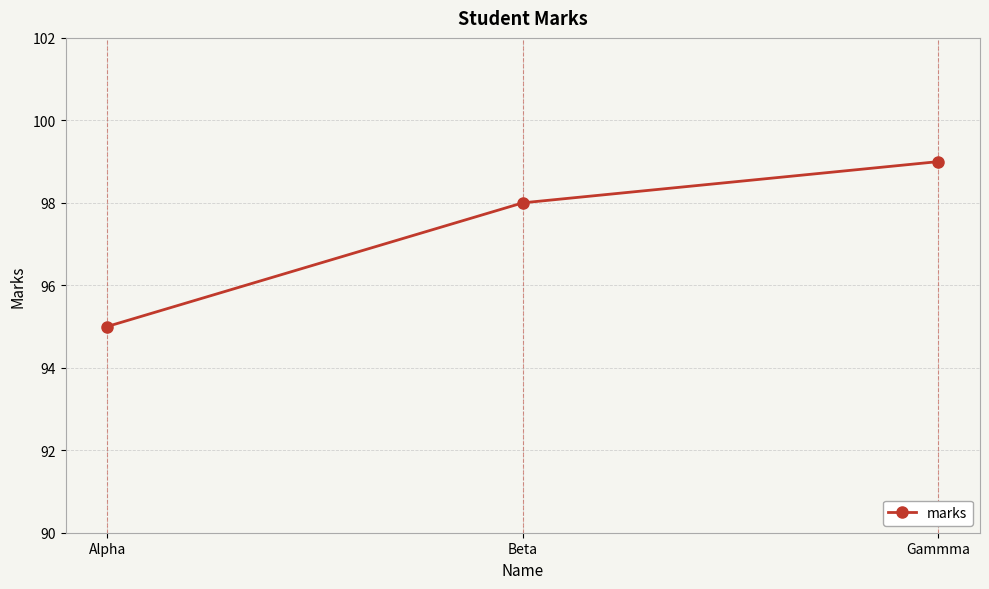

Where is the data nearest to the value 97?

Beta